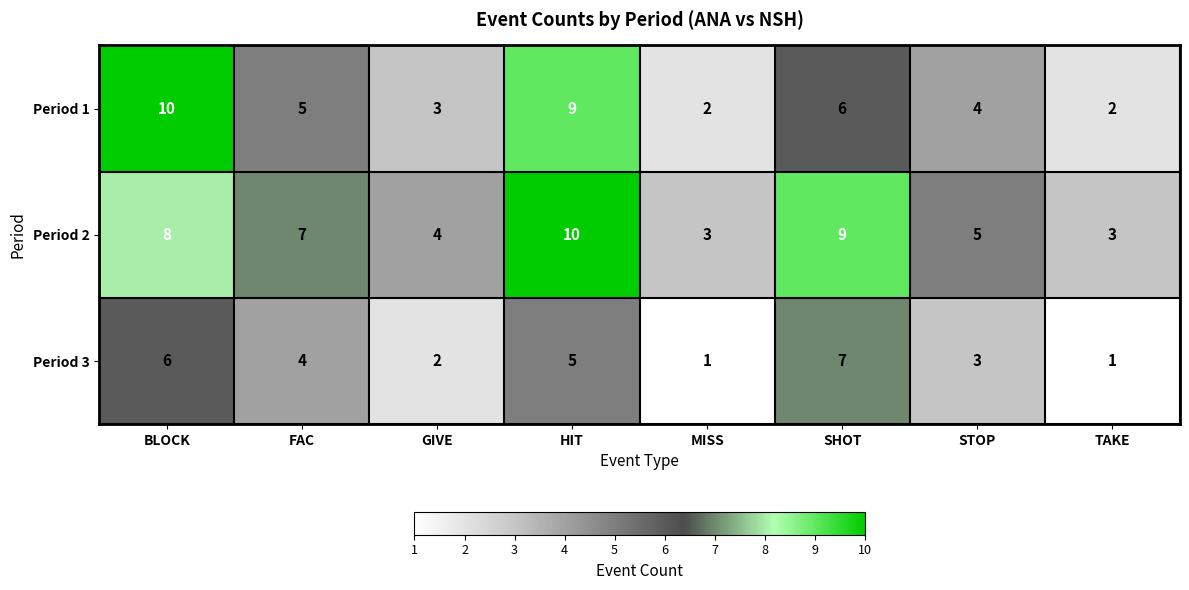

Which series has the widest spread of values?

Period 1